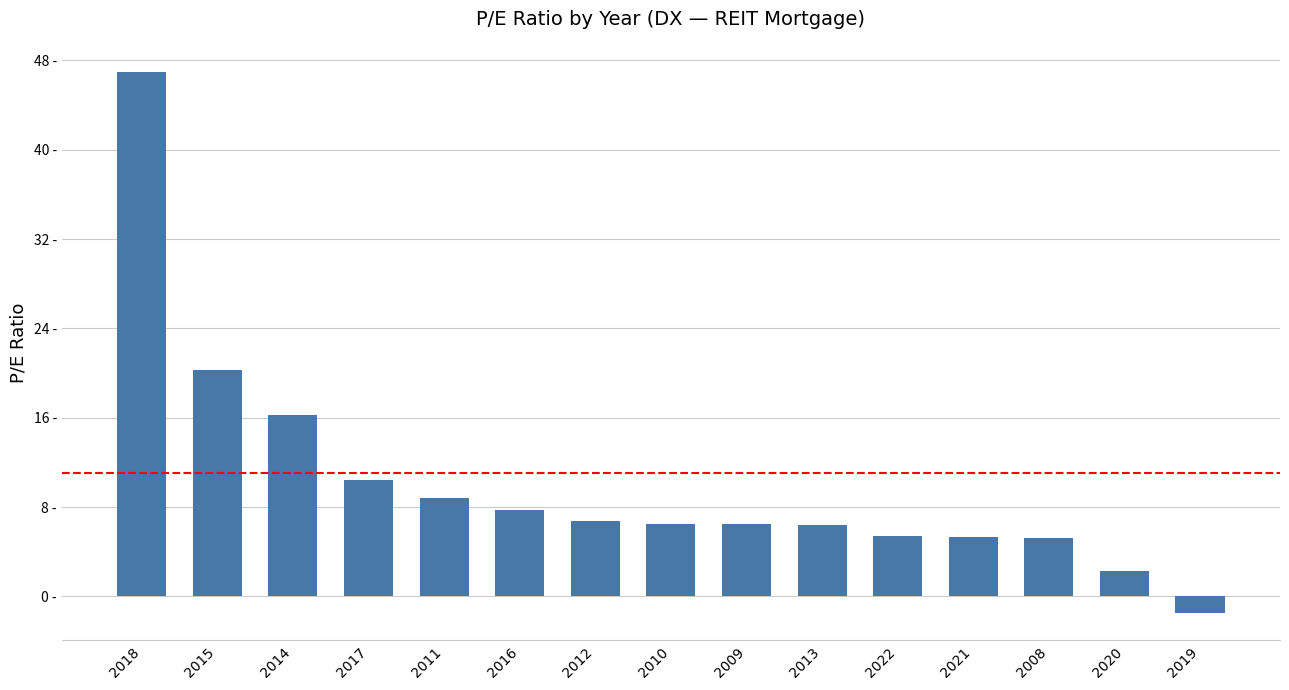

At which category does the chart reach its peak across all series?

2018